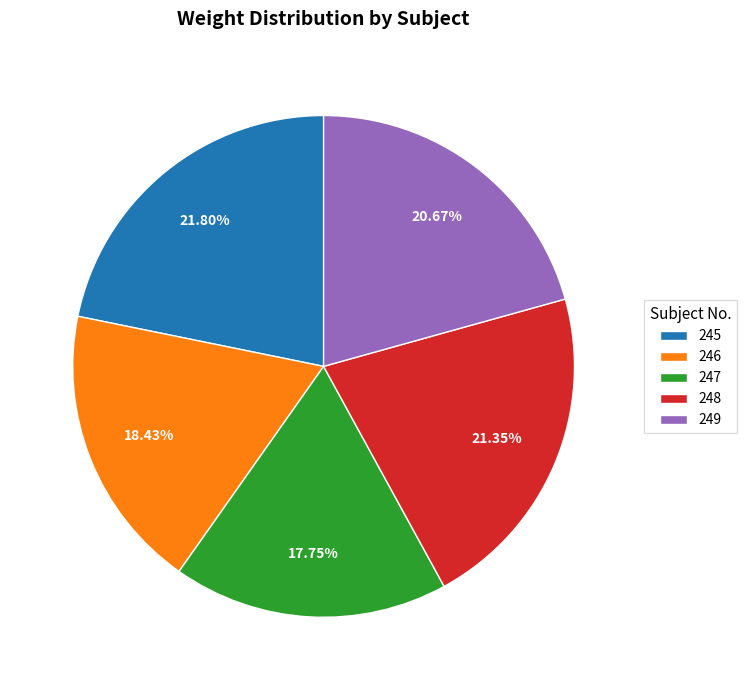

Do 246 and 245 together represent more than half of the pie?

No